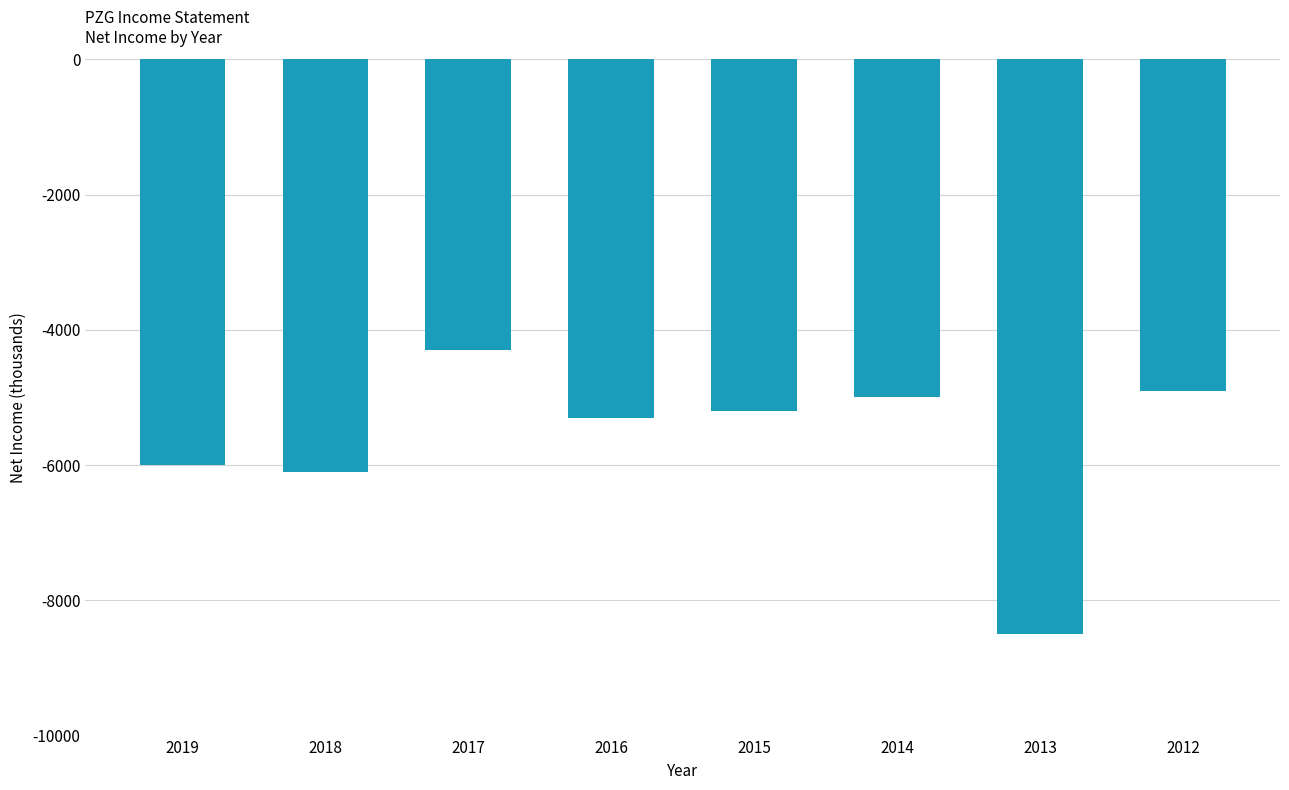

How many data points are less than -5200?

4